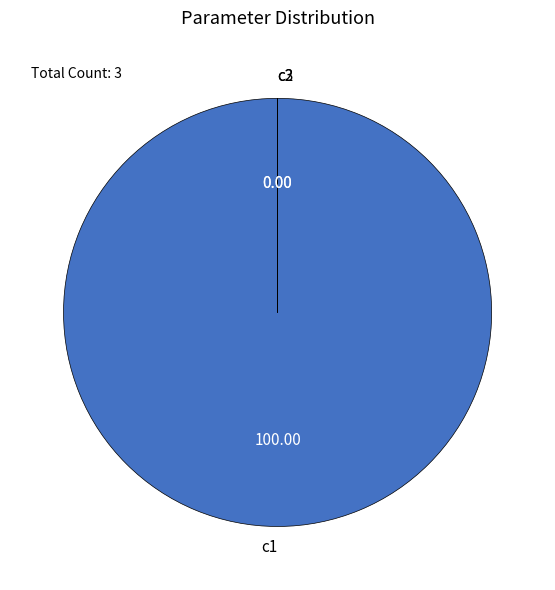

Is there any slice that represents more than half of the pie?

Yes